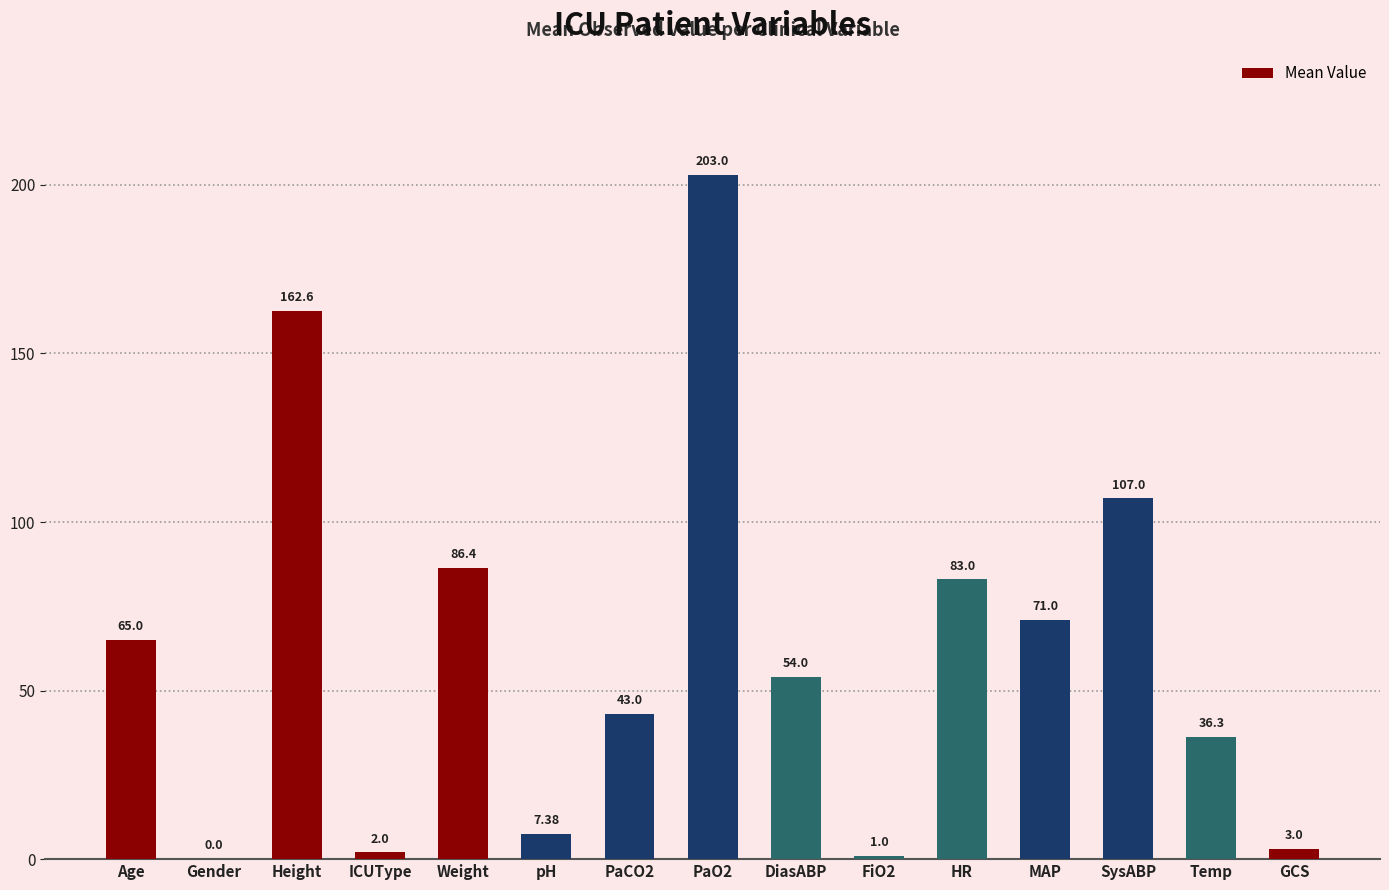

Reading left to right, extract all data points from this chart.

65.0	0.0	162.6	2.0	86.4	7.4	43.0	203.0	54.0	1.0	83.0	71.0	107.0	36.3	3.0